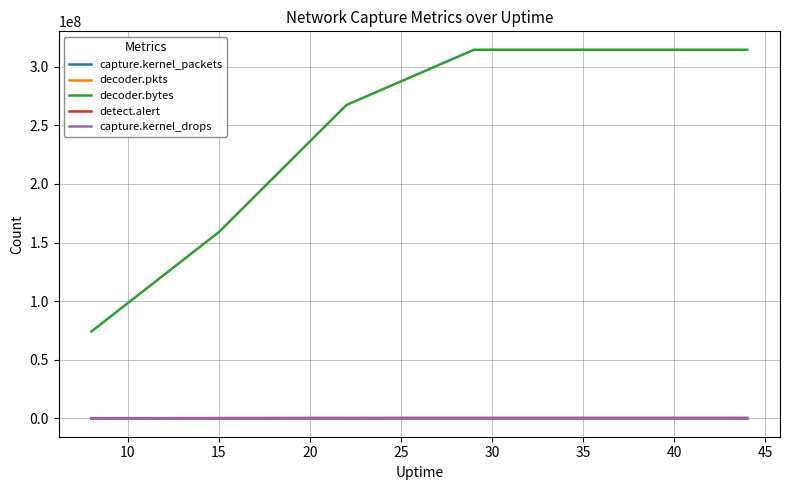

What is the maximum value shown in the chart?

314574162